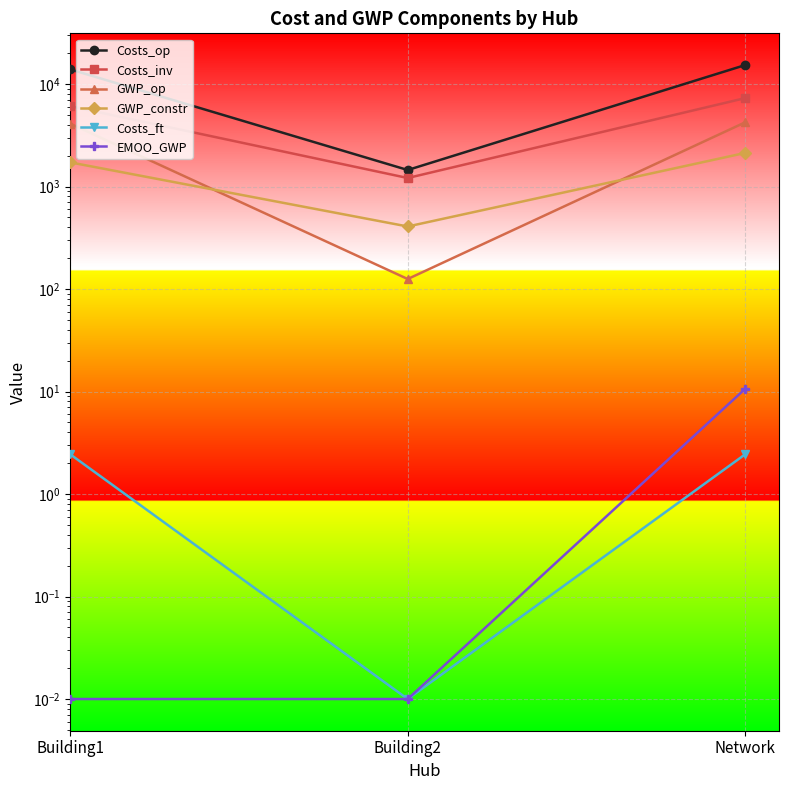

What is the difference between the maximum and minimum values in the Costs_ft series?

2.4